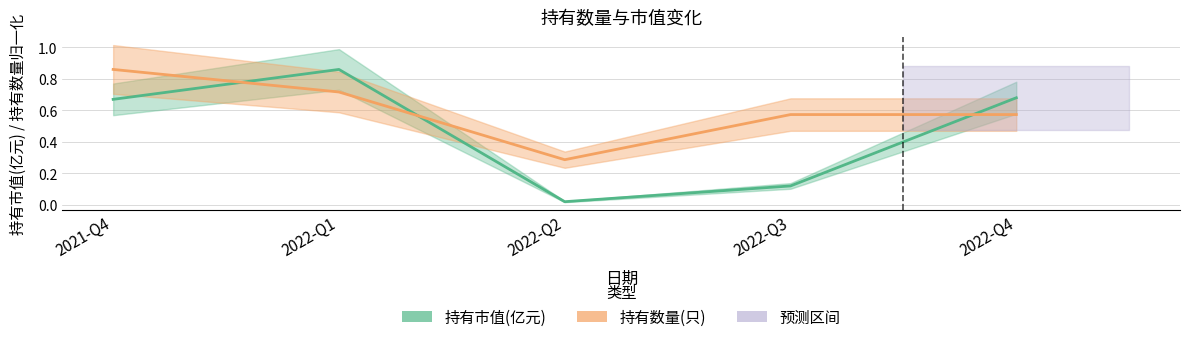

True or false: 持有数量(只)(归一化) has a value of 1.0 at 2022-Q4.

False